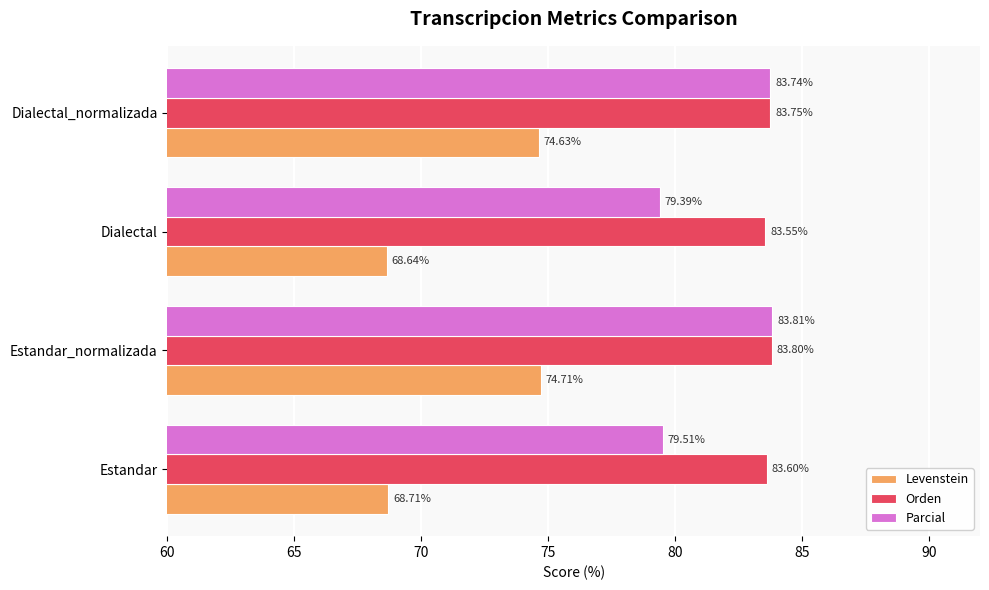

Count the Levenstein values in the range 68 to 74.

2